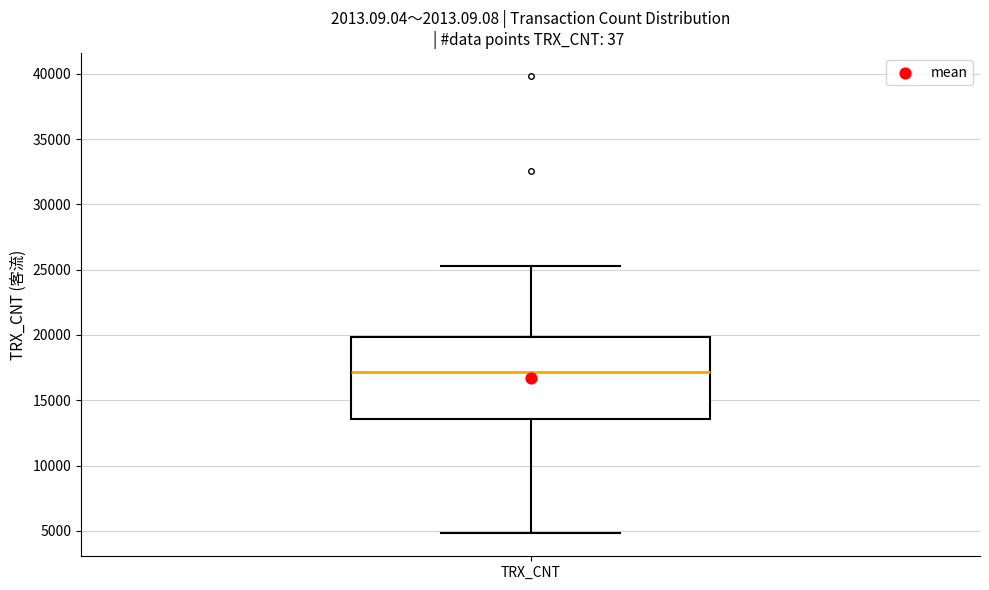

Read this box plot against the y-axis: the position of the median line, the range covered by the box, and the ends of both whiskers. The values are not printed on the chart, so give them approximately, as read against the axis.

median 17000, box 13500 to 20000, whiskers 5000 to 25500